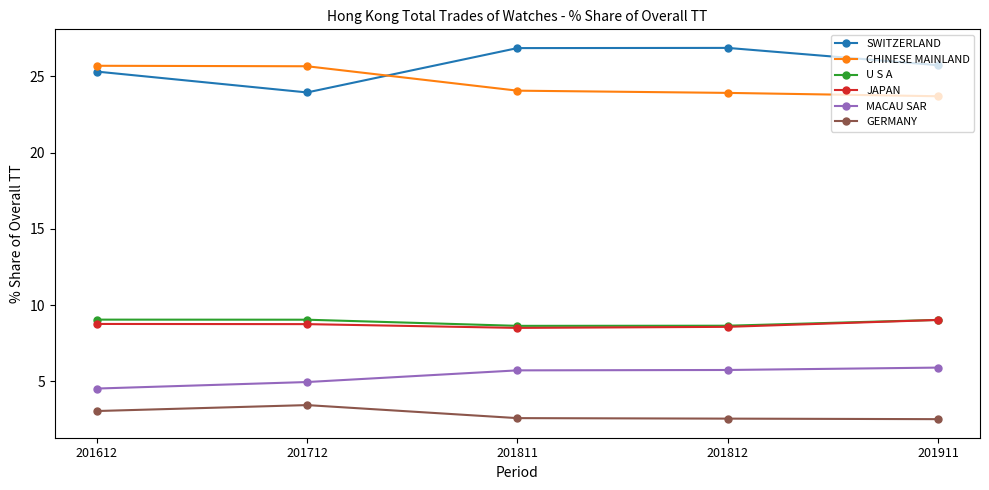

What is the value of the GERMANY point at the 1st from the left?

3.1